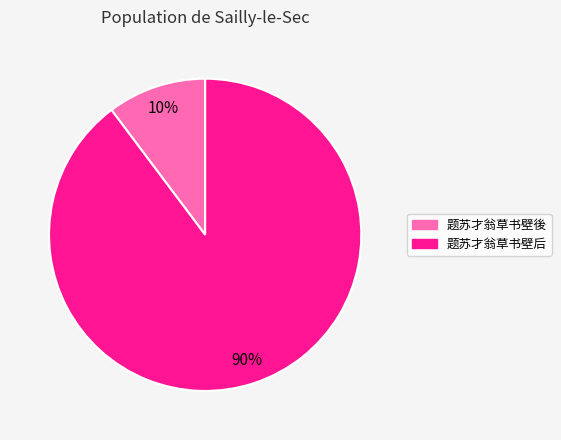

Between 题苏才翁草书壁後 and 题苏才翁草书壁后, which is larger?

题苏才翁草书壁后